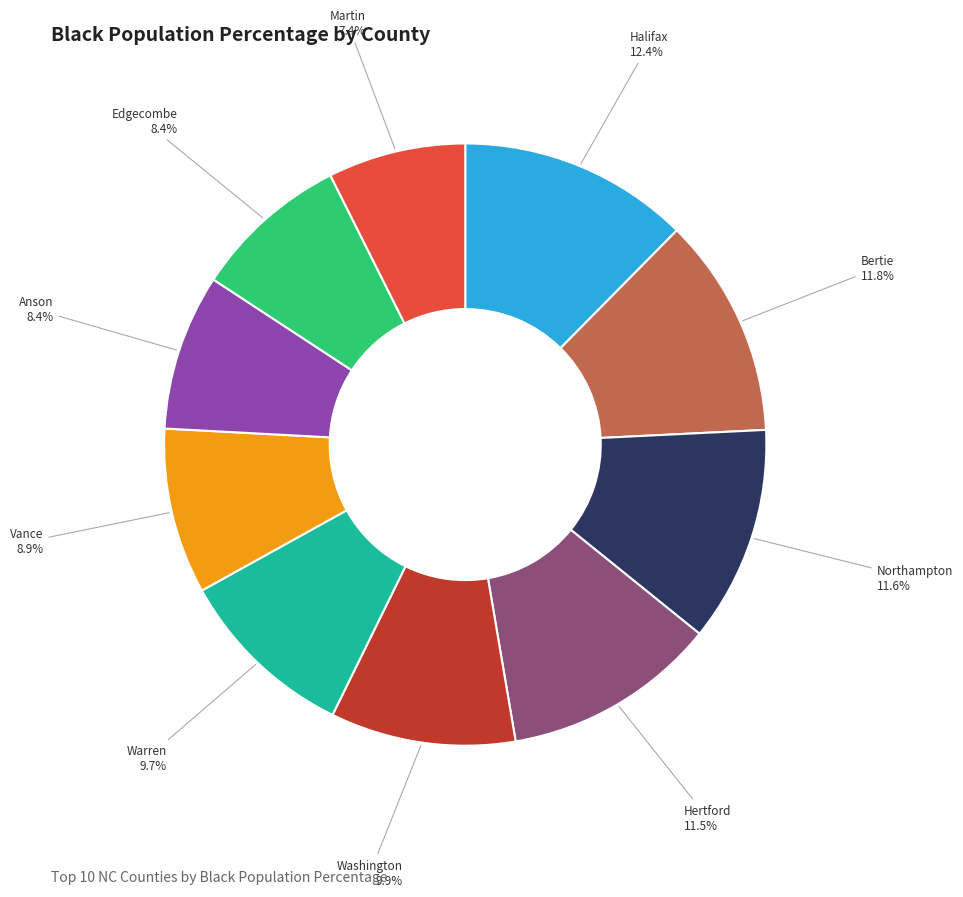

Is there any slice that represents more than half of the pie?

No